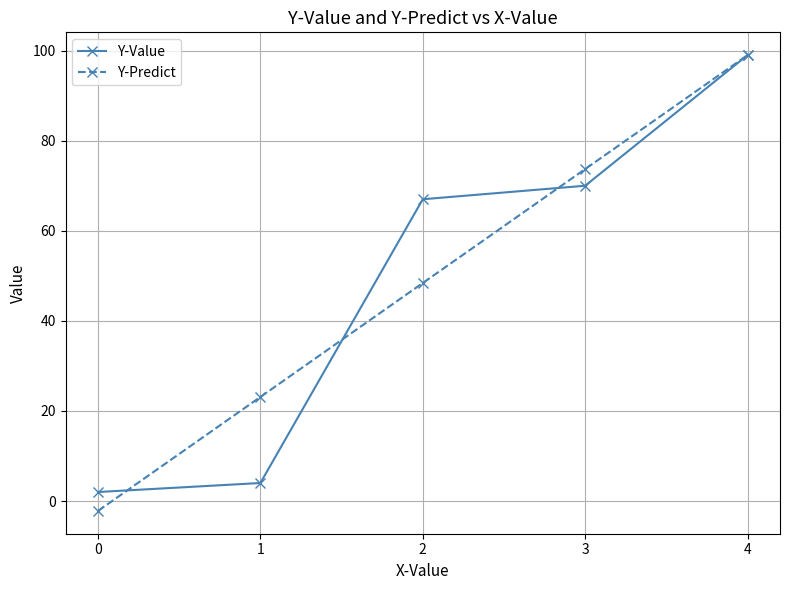

How many data points in Y-Predict are above 48?

3